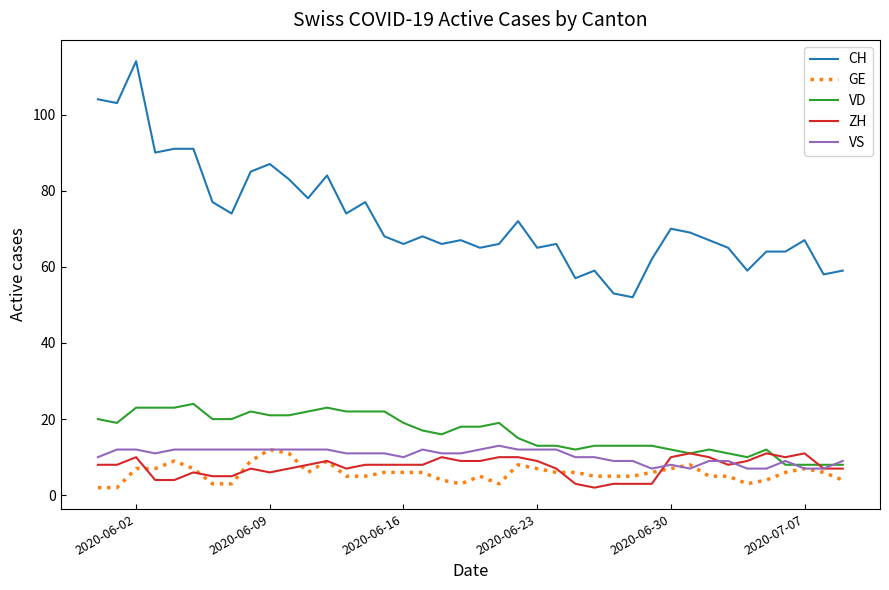

True or false: CH and VS intersect in this chart.

False